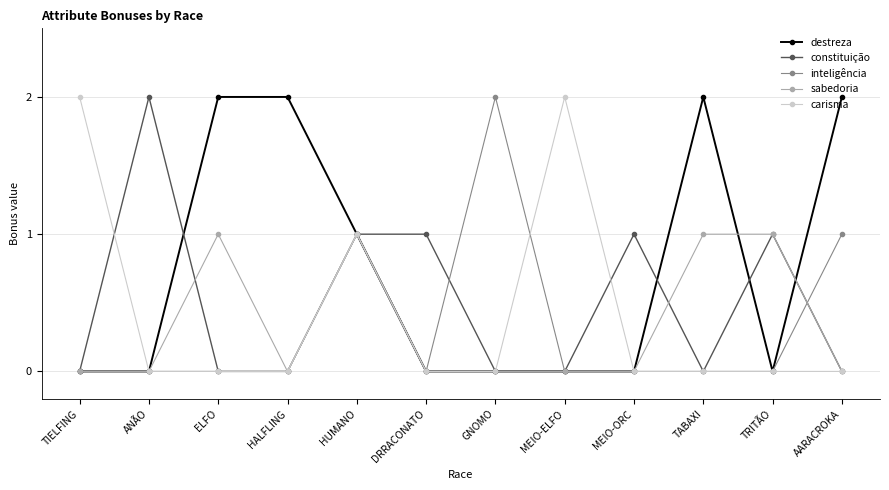

What are all the series names shown in the legend?

destreza, constituição, inteligência, sabedoria, carisma